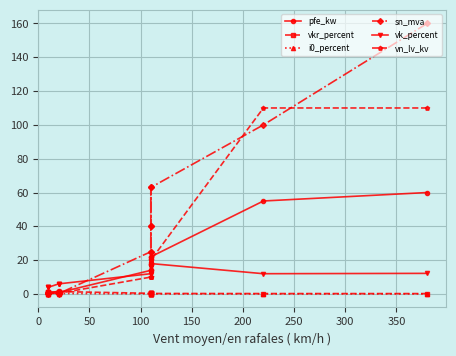

The i0_percent series shows 0.1 at 350. True or false?

False